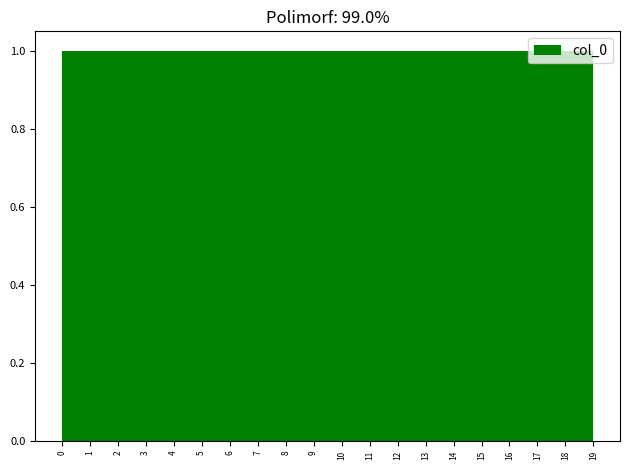

Reading left to right, list every bar in this chart as the range it spans on the x-axis followed by its height. Neither the bar edges nor the heights are printed on the chart, so give them approximately, as read against the axes.

0.00 to 0.95: 1
0.95 to 1.90: 1
1.90 to 2.85: 1
2.85 to 3.80: 1
3.80 to 4.75: 1
4.75 to 5.70: 1
5.70 to 6.65: 1
6.65 to 7.60: 1
7.60 to 8.55: 1
8.55 to 9.50: 1
9.50 to 10.45: 1
10.45 to 11.40: 1
11.40 to 12.35: 1
12.35 to 13.30: 1
13.30 to 14.25: 1
14.25 to 15.20: 1
15.20 to 16.15: 1
16.15 to 17.10: 1
17.10 to 18.05: 1
18.05 to 19.00: 1